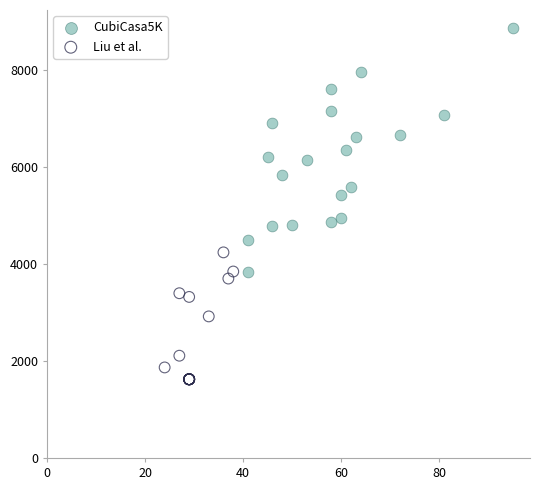

Which series has the largest Y range (max minus min)?

CubiCasa5K